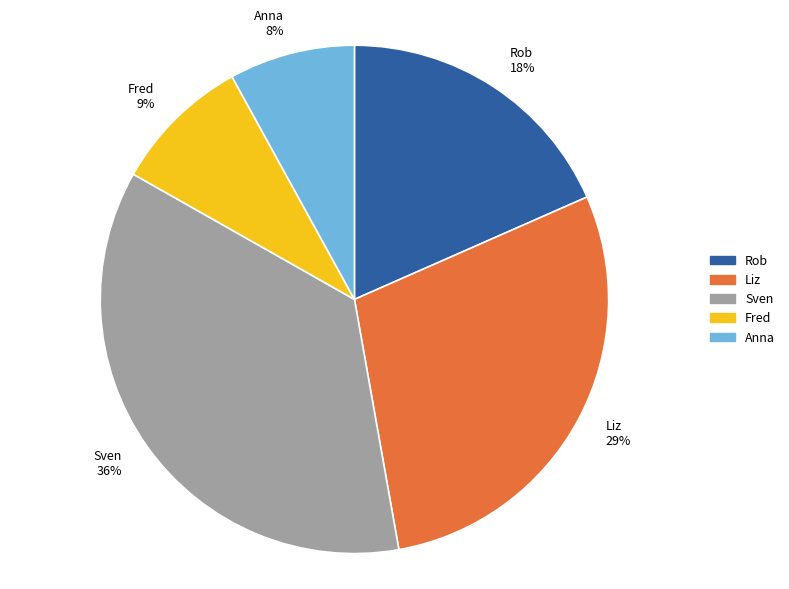

Is it true that Rob is 8% of the pie?

False